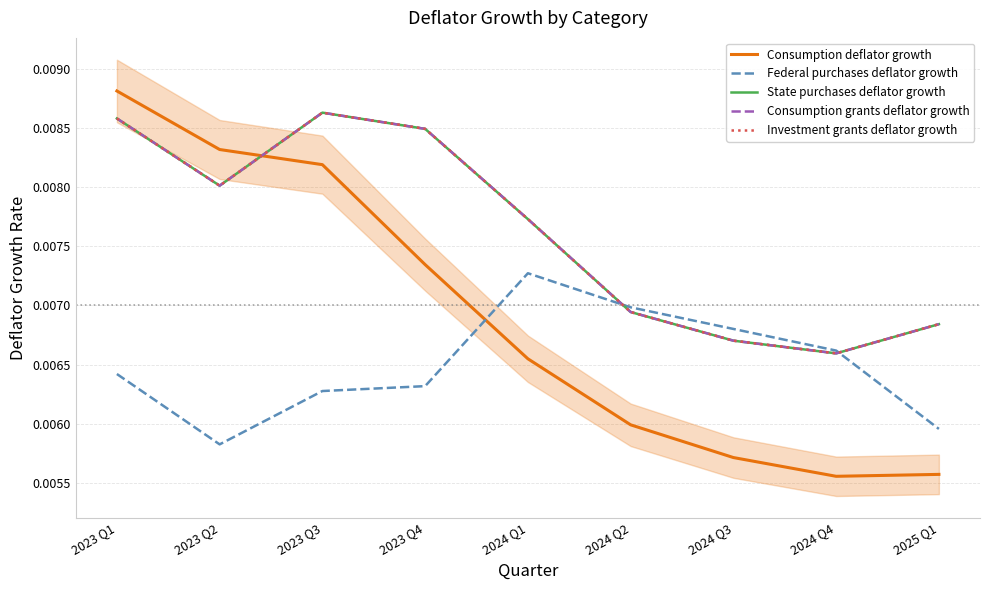

What are all the series names shown in the legend?

Consumption deflator growth, Federal purchases deflator growth, State purchases deflator growth, Consumption grants deflator growth, Investment grants deflator growth